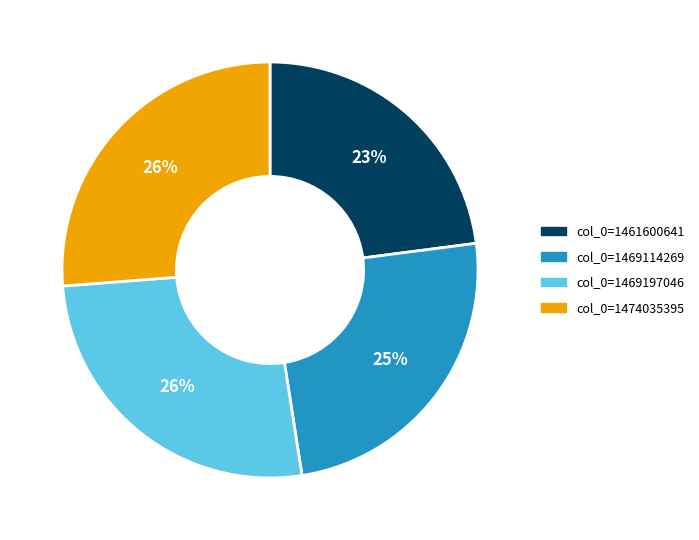

Is there a majority slice in this chart?

No